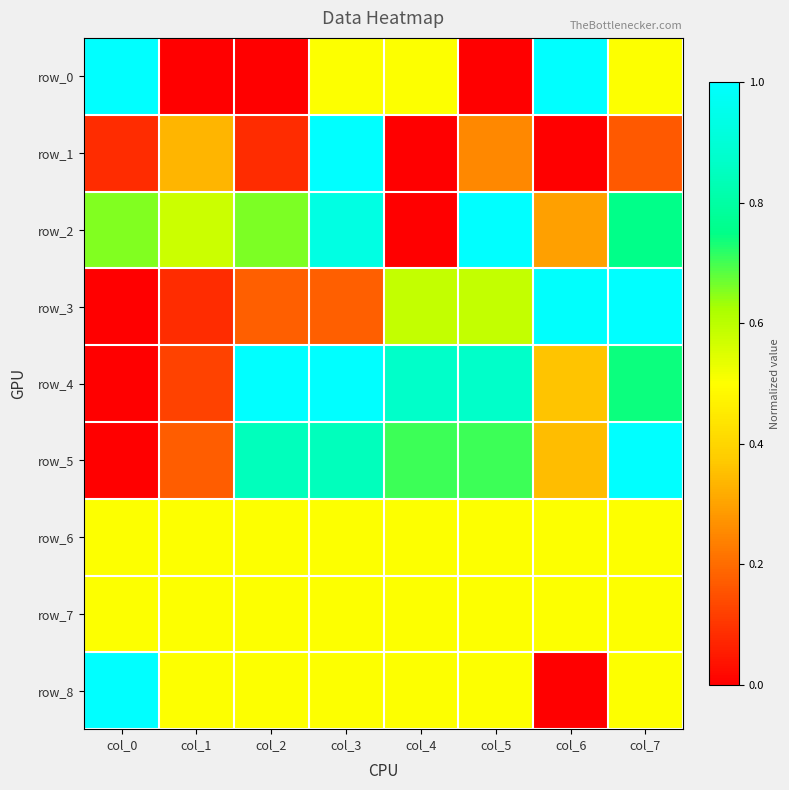

At which category is the sum across all series the highest?

col_3